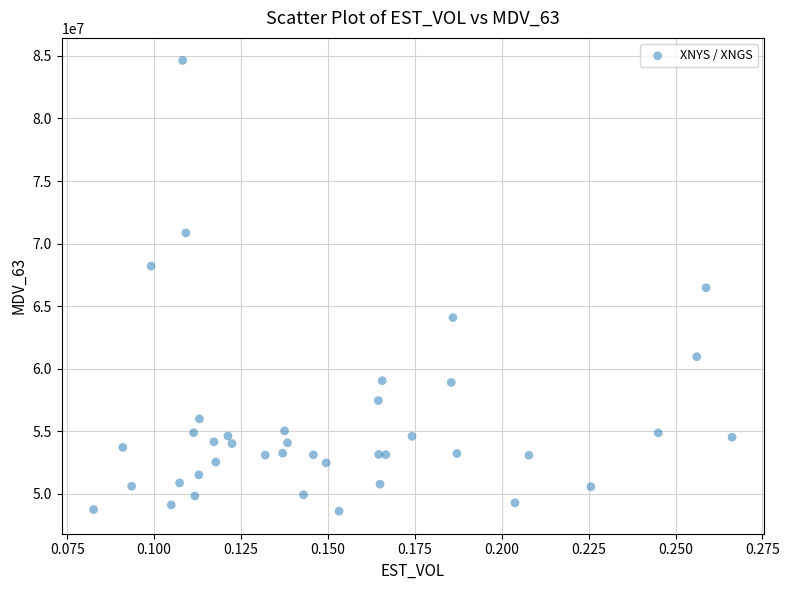

What is the range of Y values (max minus min)?

36014146